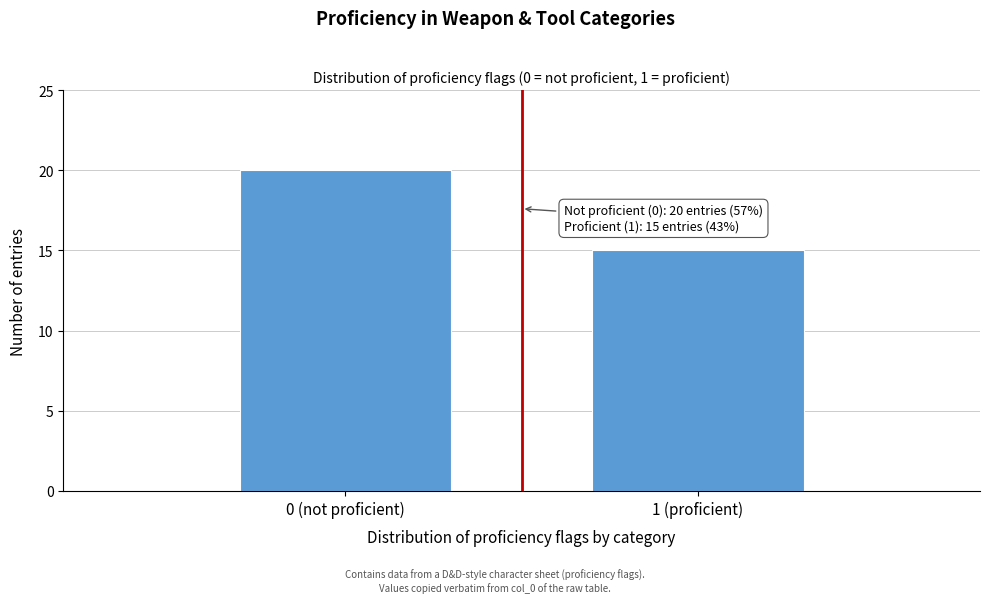

Reading left to right, list all the values displayed in this chart.

0 (not proficient)=20	1 (proficient)=15